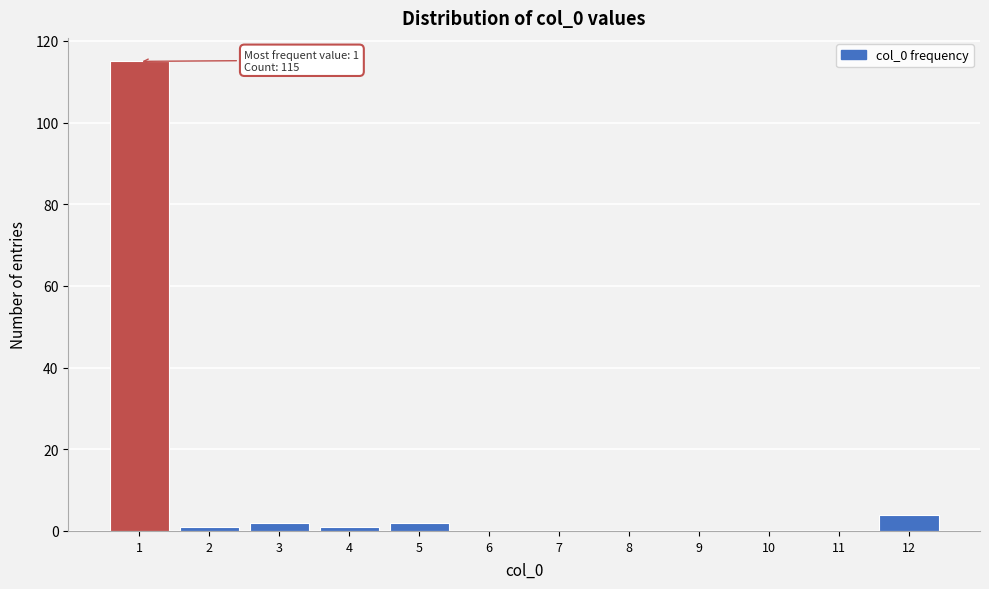

Which range on the x-axis has the tallest bar?

0.5 to 1.5